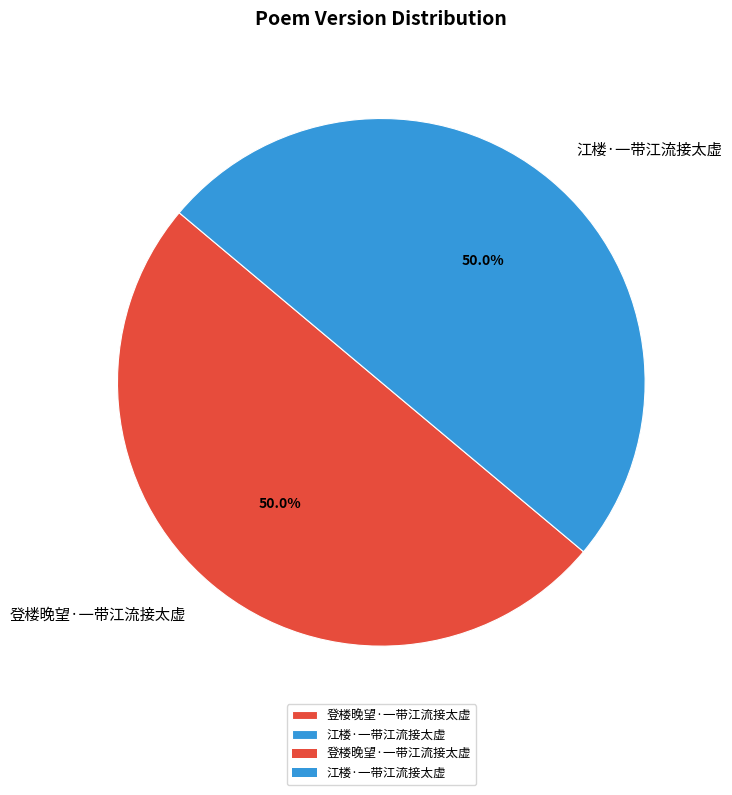

To the nearest percent, what is the combined percentage of 江楼·一带江流接太虚 and 登楼晚望·一带江流接太虚?

100%